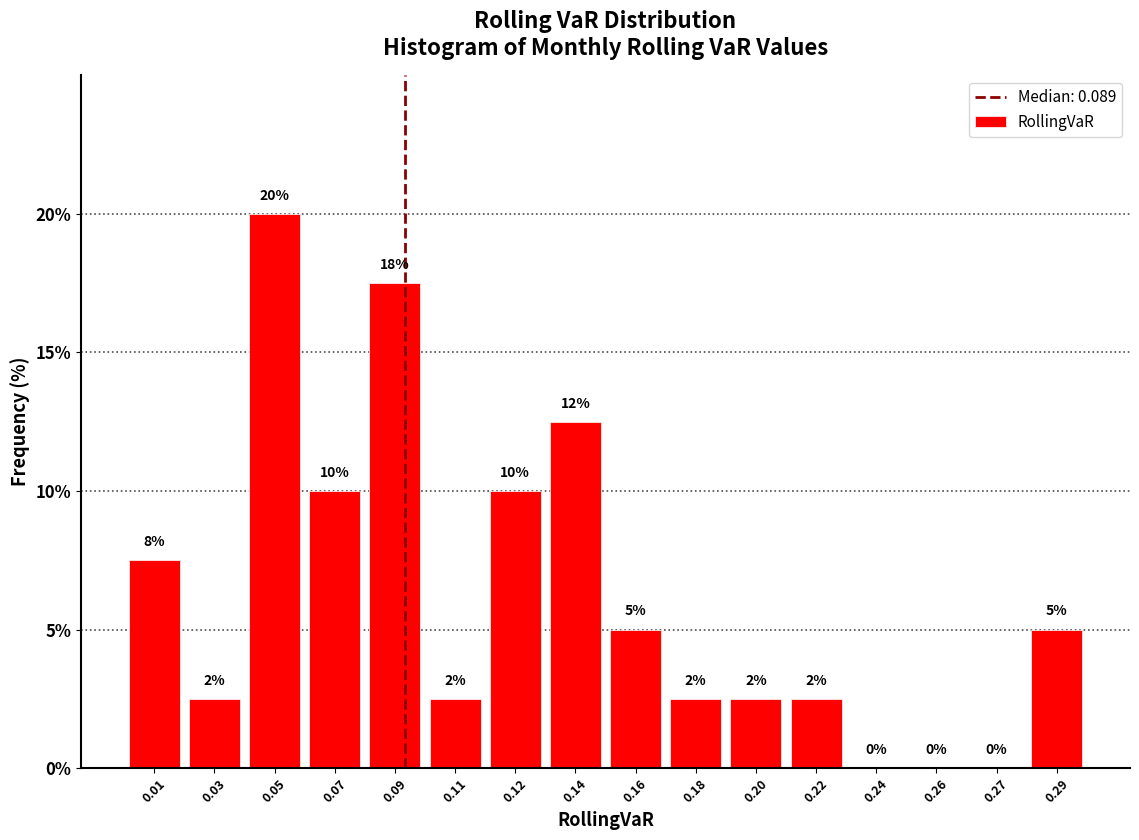

What value does the data have at 0.16?

5.0